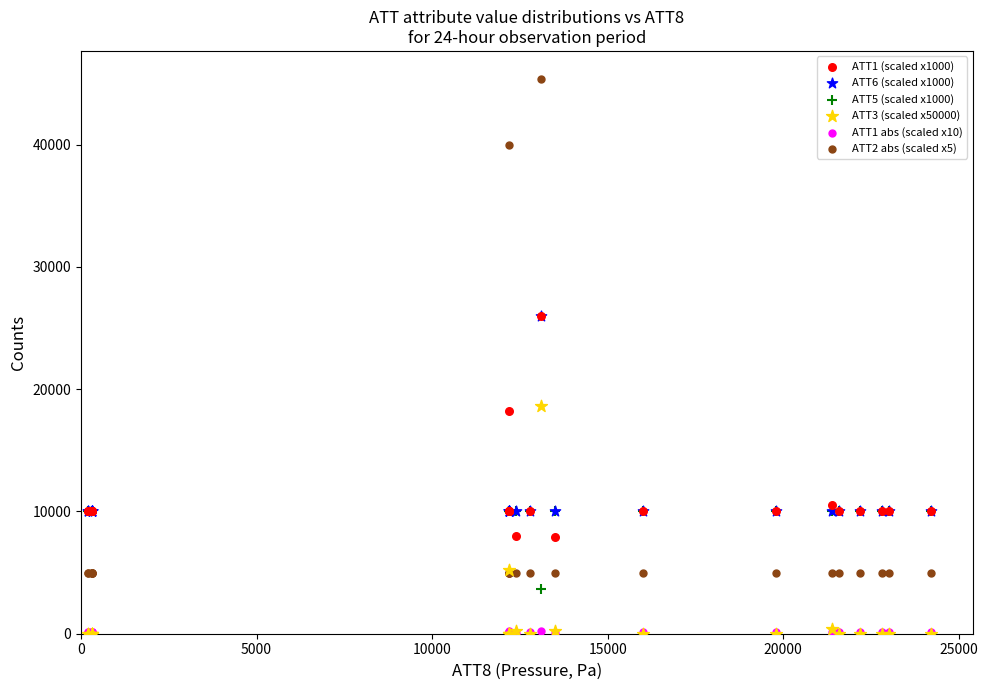

Which series has the widest spread of Y values?

ATT2 abs (scaled x5)